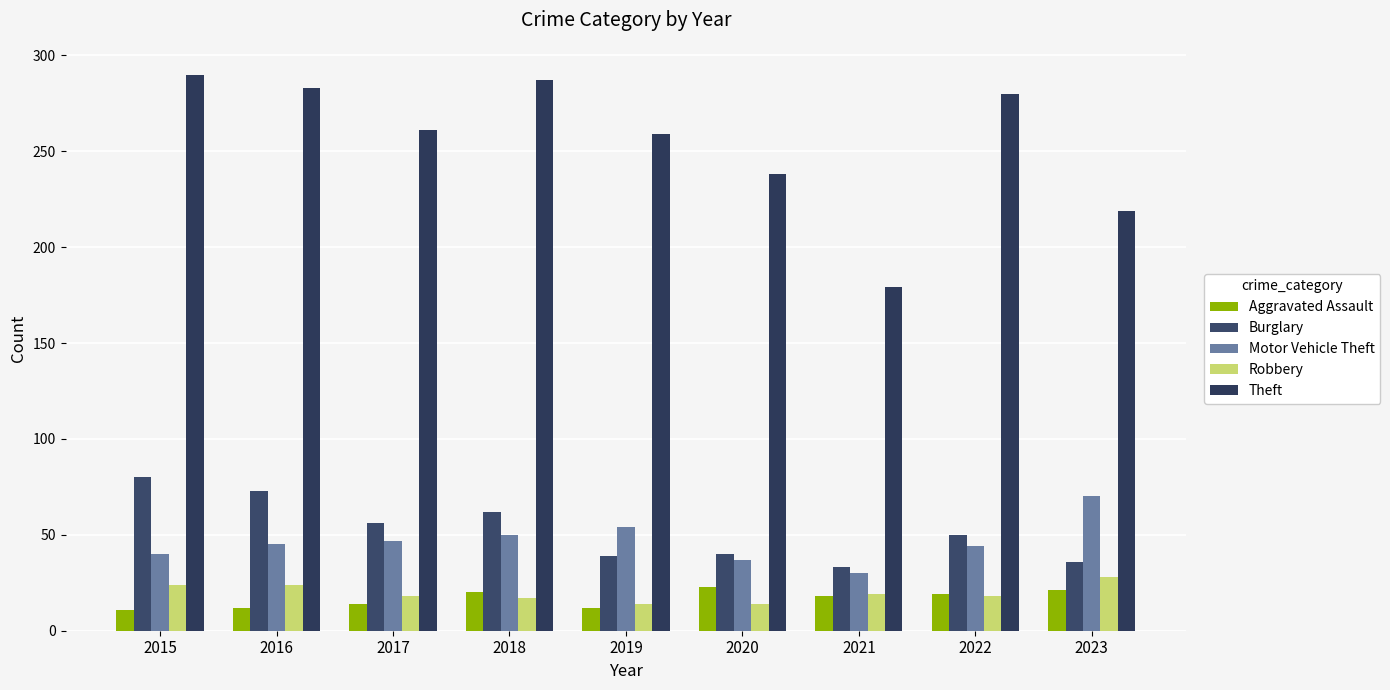

What is the difference between the maximum and second lowest values in the Robbery series?

14